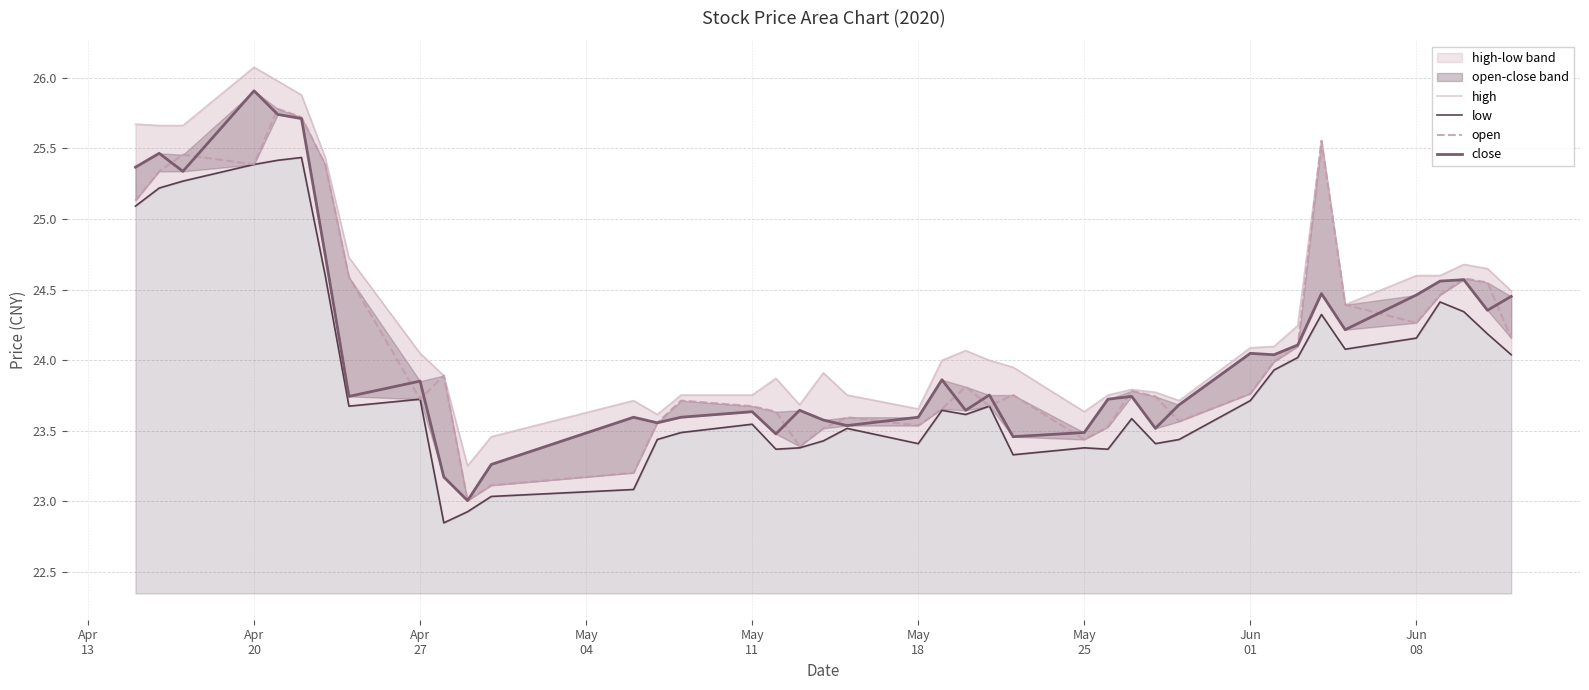

What is the minimum value shown in the chart?

22.8